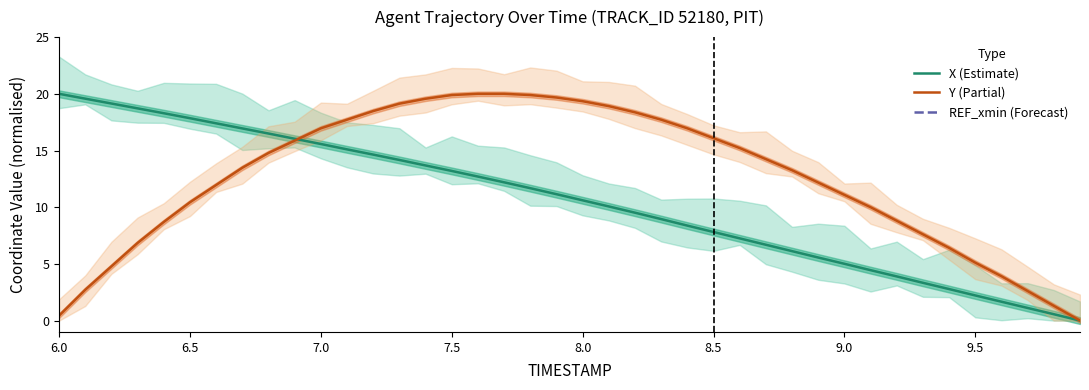

True or false: Y (Partial) has more than 2 interior local peaks.

False